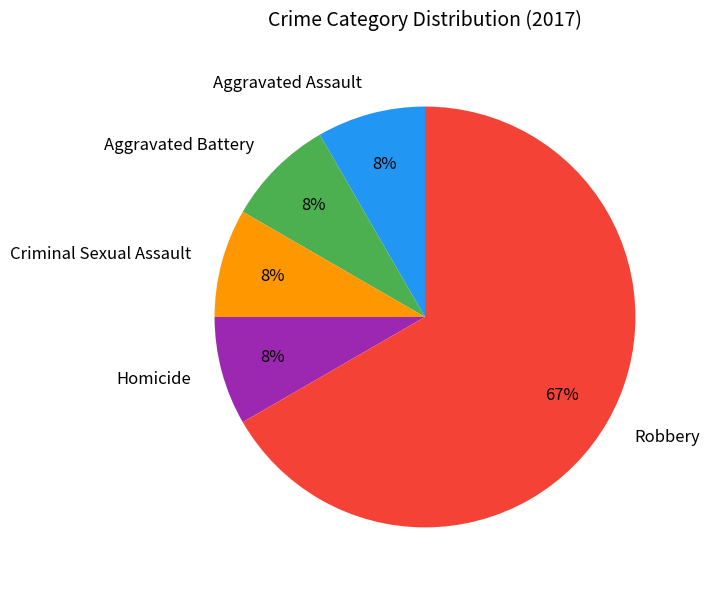

How many segments does this pie chart have?

5